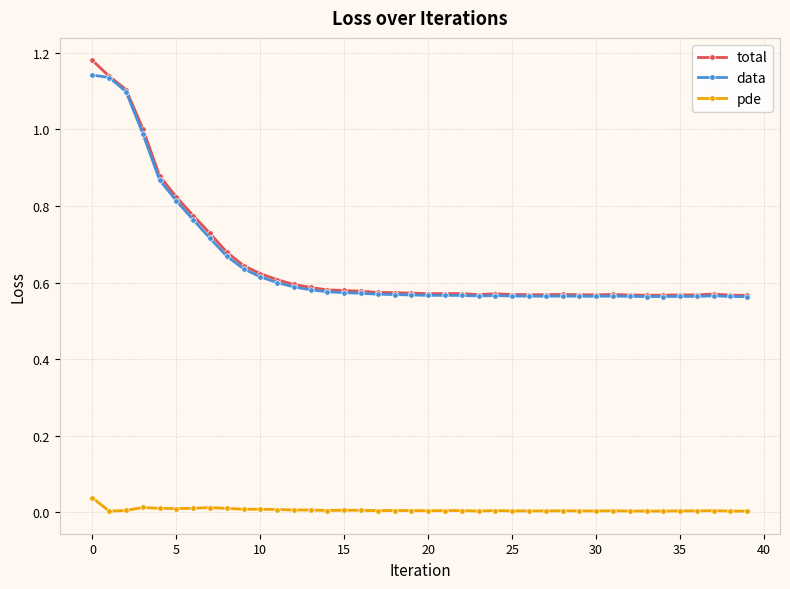

How many lines are shown in the chart?

3